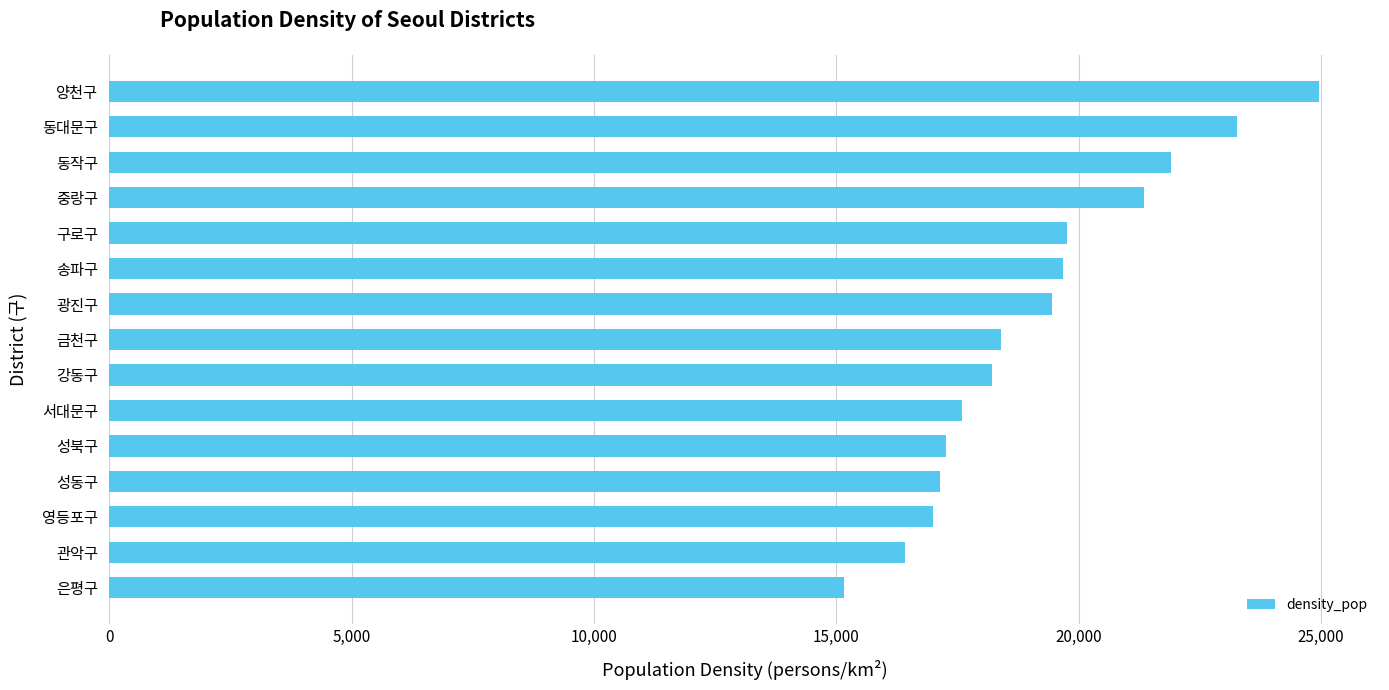

Is it true that the value at 동대문구 is 23268.2?

True